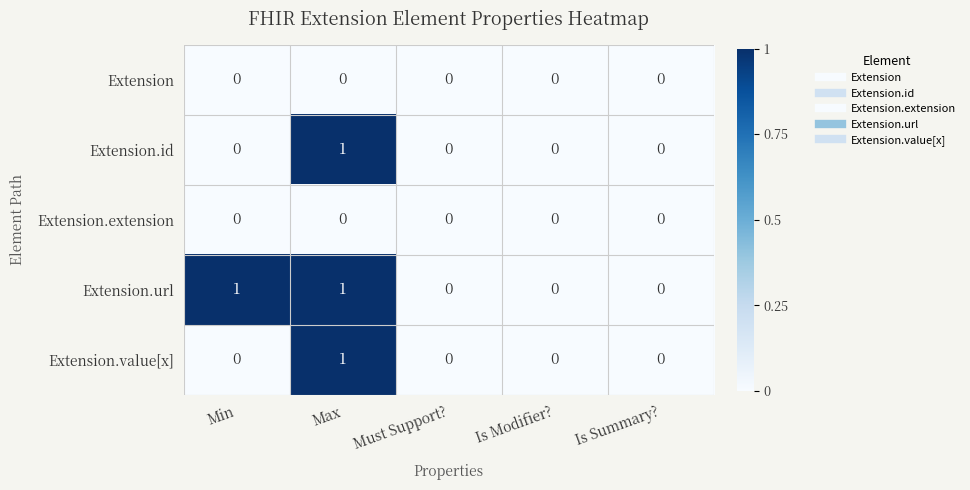

Reading right to left, transcribe all the data shown in this chart.

Extension: 0	0	0	0	0
Extension.id: 0	0	0	1	0
Extension.extension: 0	0	0	0	0
Extension.url: 0	0	0	1	1
Extension.value[x]: 0	0	0	1	0